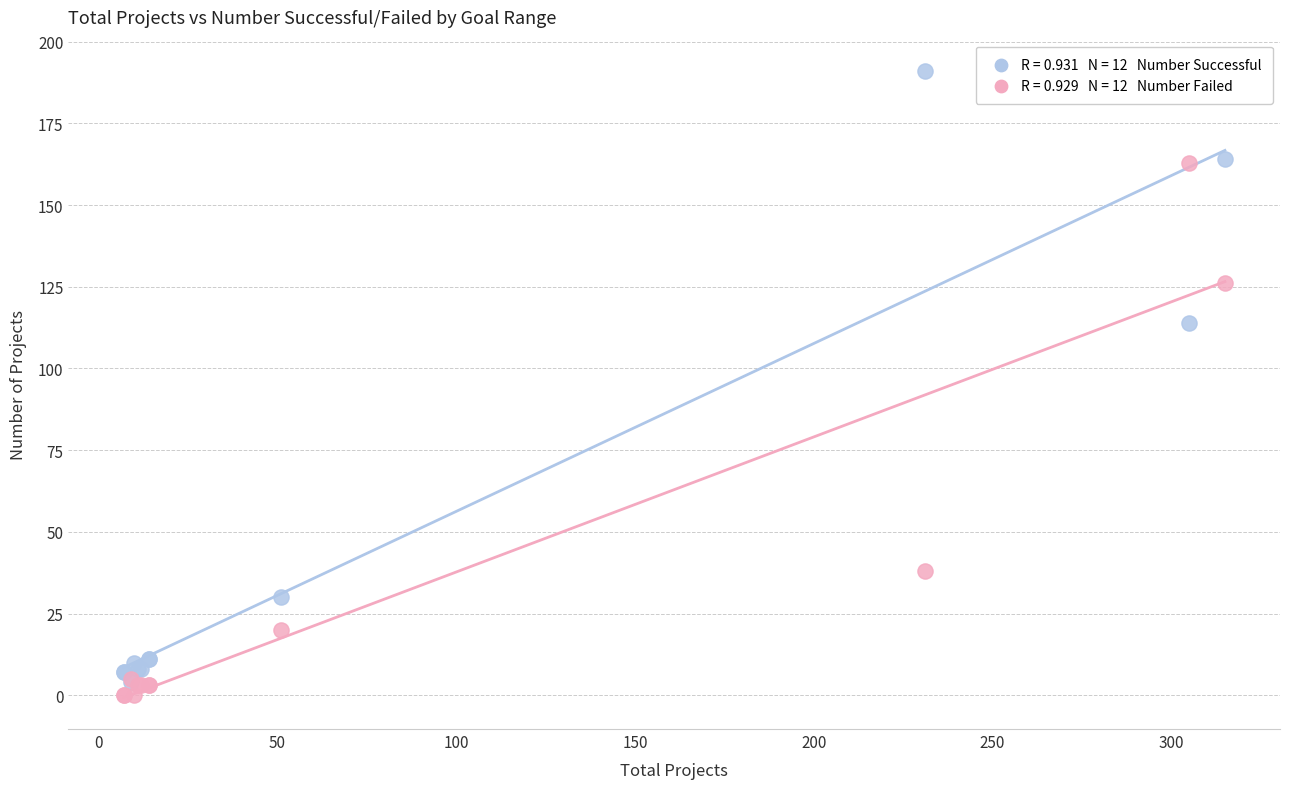

Across all series, what Y value is closest to 95?

114